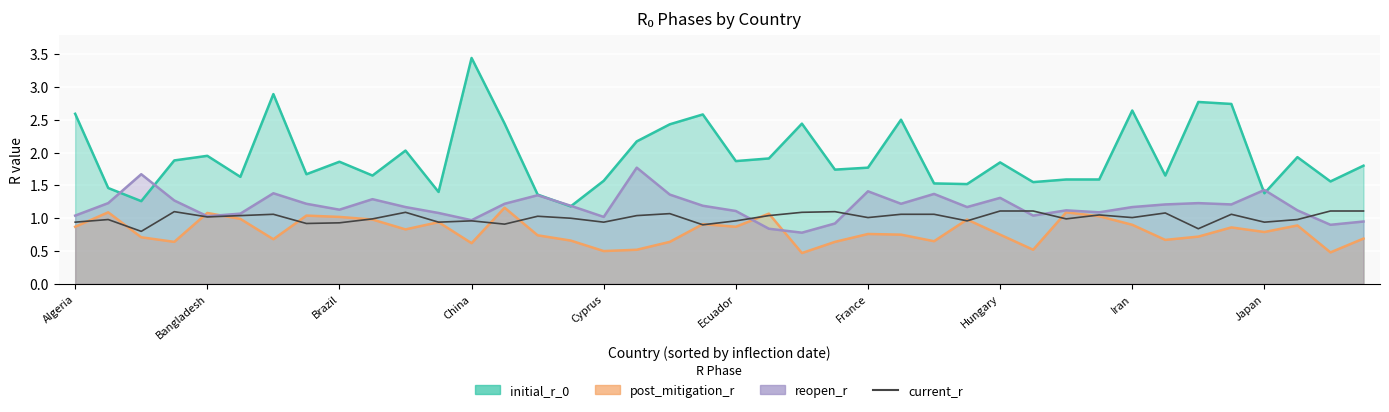

Rank the categories by value from highest to lowest.

28, 29, 38, 39, China, 23, 10, 22, 33, 18, France, 25, 26, 35, 31, Ecuador, 17, 21, 14, Cyprus, 24, 32, 15, Japan, 30, Bangladesh, 37, 12, 20, 27, Algeria, 11, 16, 36, Iran, Hungary, 13, 19, 34, Brazil